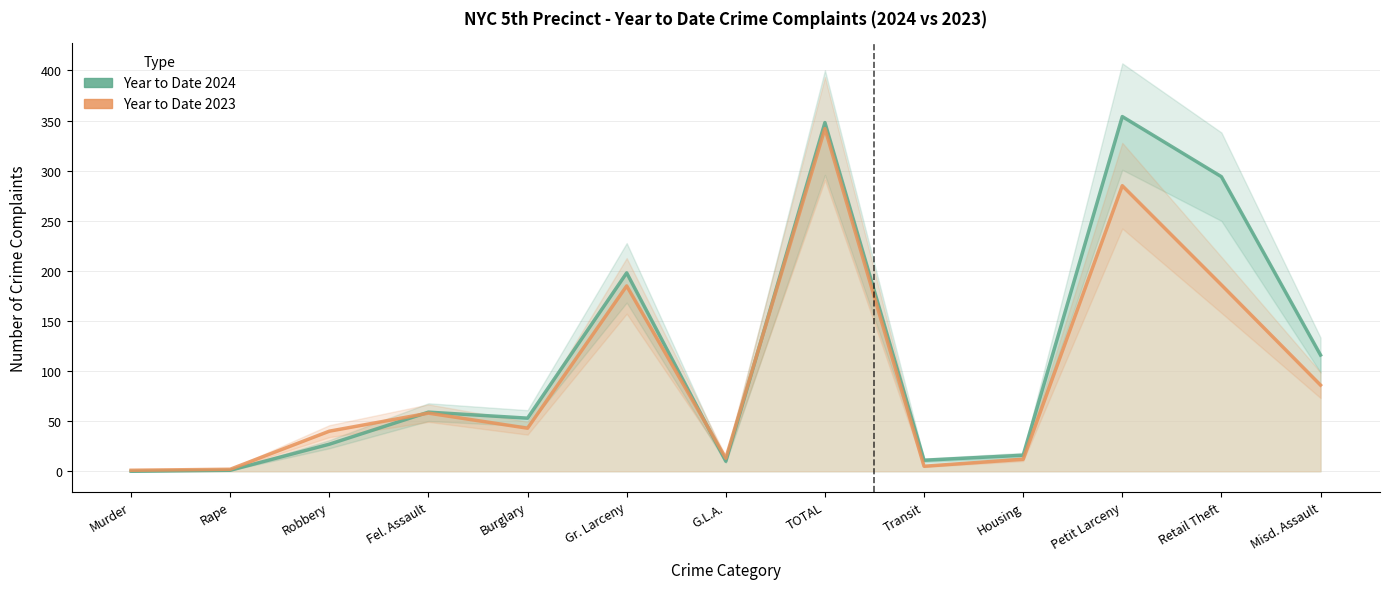

Reading left to right, list all the values displayed in this chart.

Year to Date 2024: Murder=0	Rape=1	Robbery=27	Fel. Assault=59	Burglary=53	Gr. Larceny=198	G.L.A.=10	TOTAL=348	Transit=11	Housing=16	Petit Larceny=354	Retail Theft=294	Misd. Assault=116
Year to Date 2023: Murder=1	Rape=2	Robbery=40	Fel. Assault=58	Burglary=43	Gr. Larceny=185	G.L.A.=13	TOTAL=342	Transit=5	Housing=12	Petit Larceny=285	Retail Theft=186	Misd. Assault=86